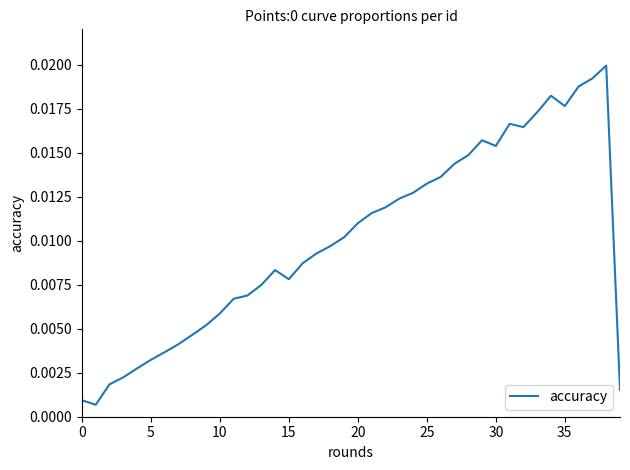

Does the chart display data point markers on the line(s)?

No